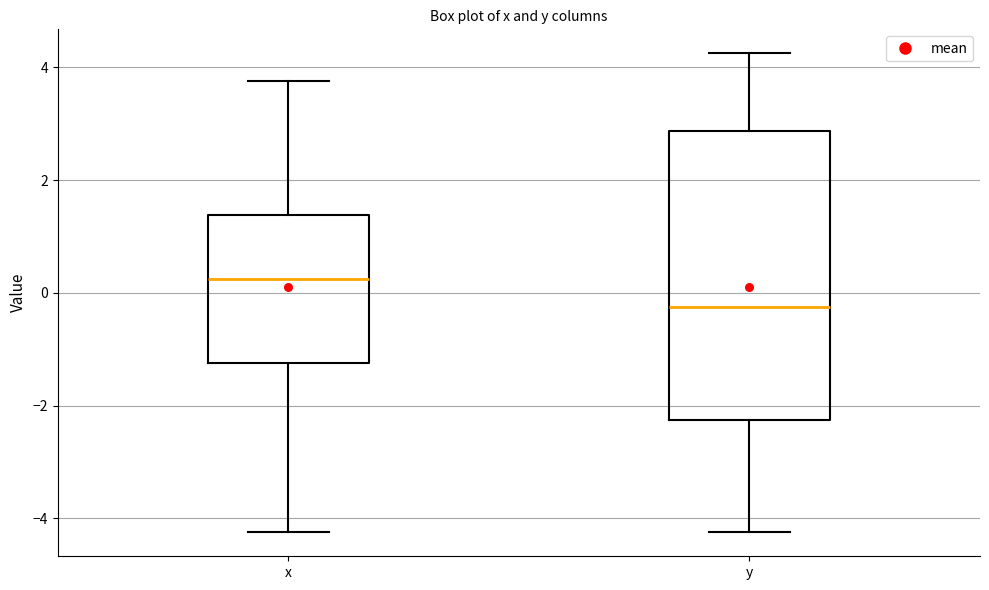

Reading left to right, read every box against the y-axis: the position of its median line, the range the box covers, and the ends of its whiskers. The values are not printed on the chart, so give them approximately, as read against the axis.

x: median 0.2, box -1.2 to 1.4, whiskers -4.2 to 3.8
y: median -0.2, box -2.2 to 2.8, whiskers -4.2 to 4.2